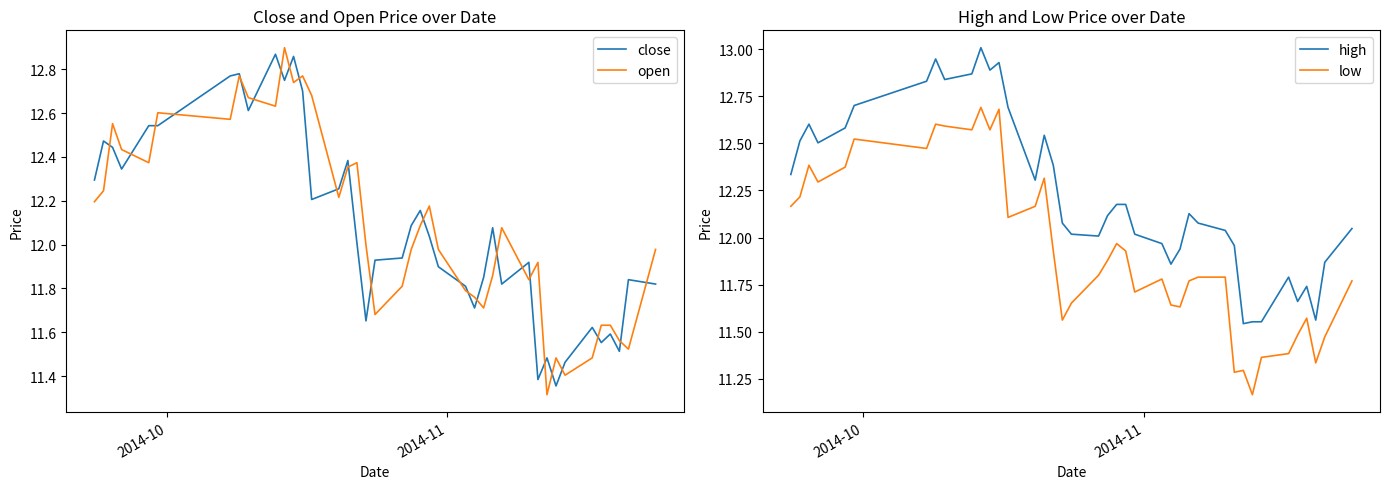

True or false: high and low intersect in this chart.

False